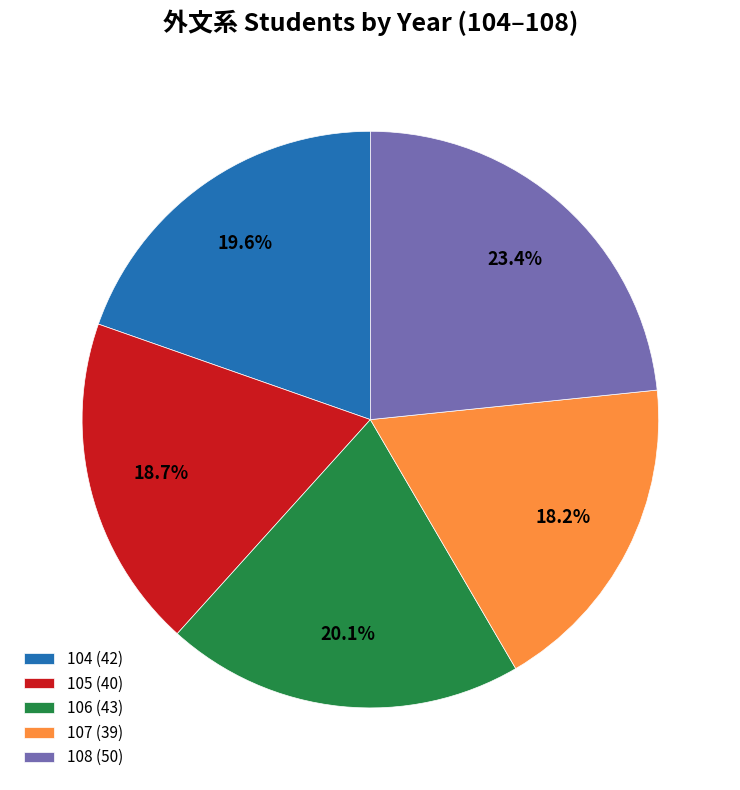

Count the number of slices in the pie.

5